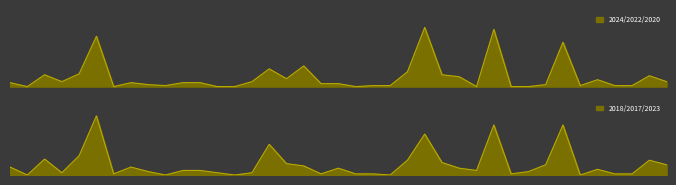

Which series has the largest total across all categories?

2024